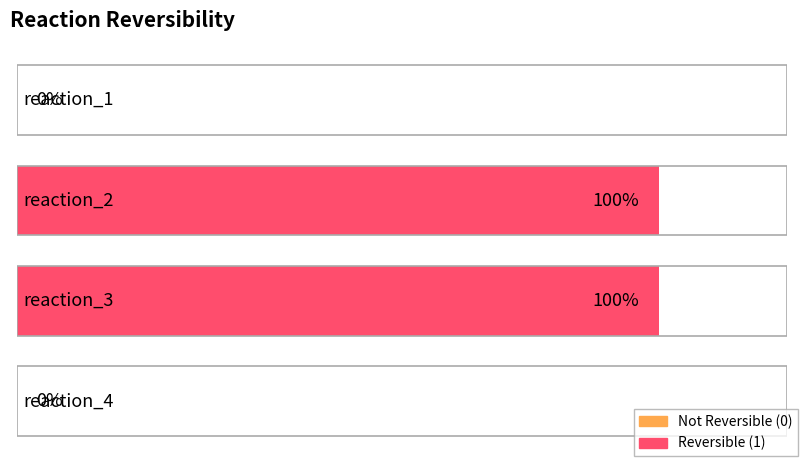

The value at reaction_4 is -1. True or false?

False